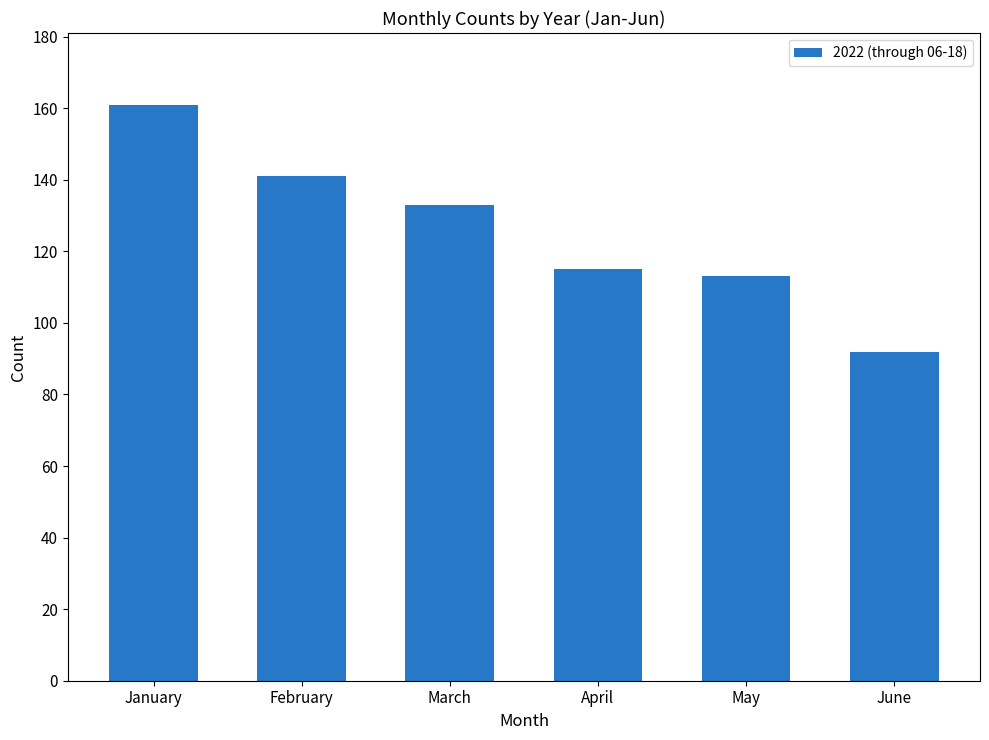

Are the bars horizontal?

No